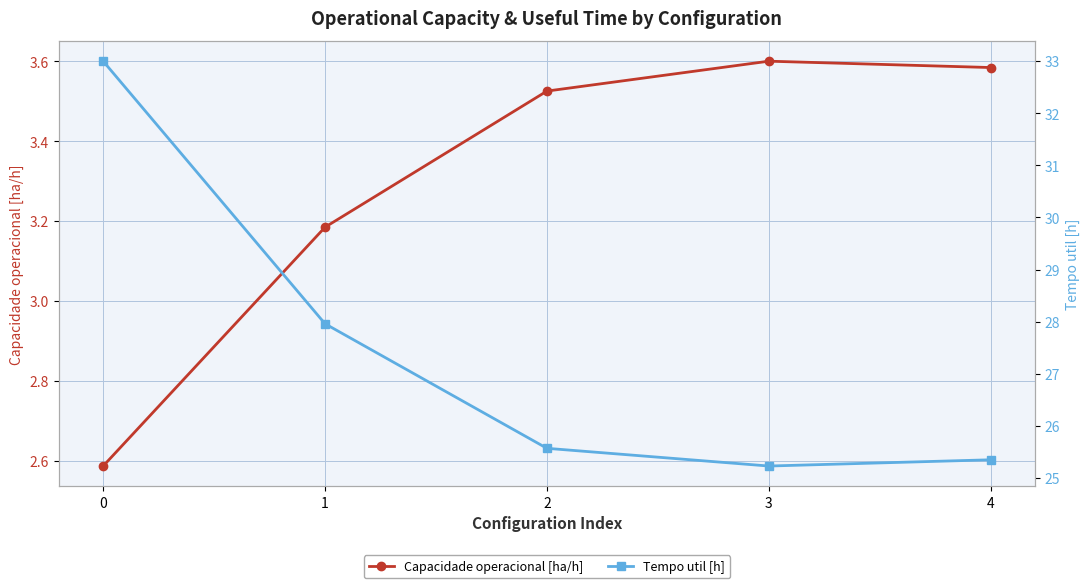

How many values in the Capacidade operacional [ha/h] series exceed 3?

4